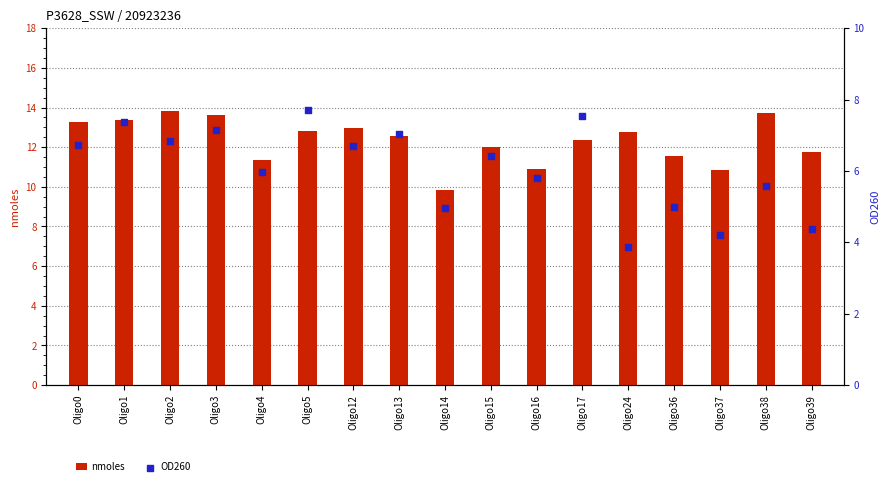

Which series reaches the minimum Y coordinate?

OD260